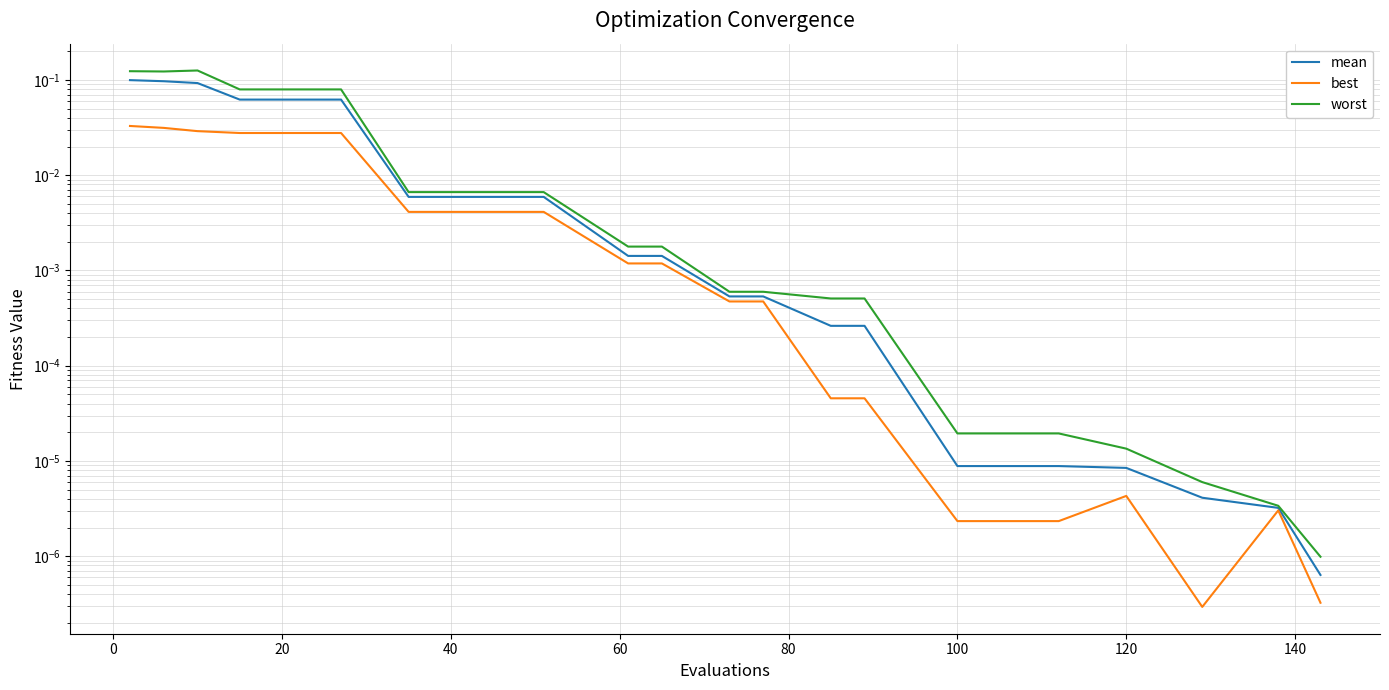

Which series has the widest spread of values?

worst